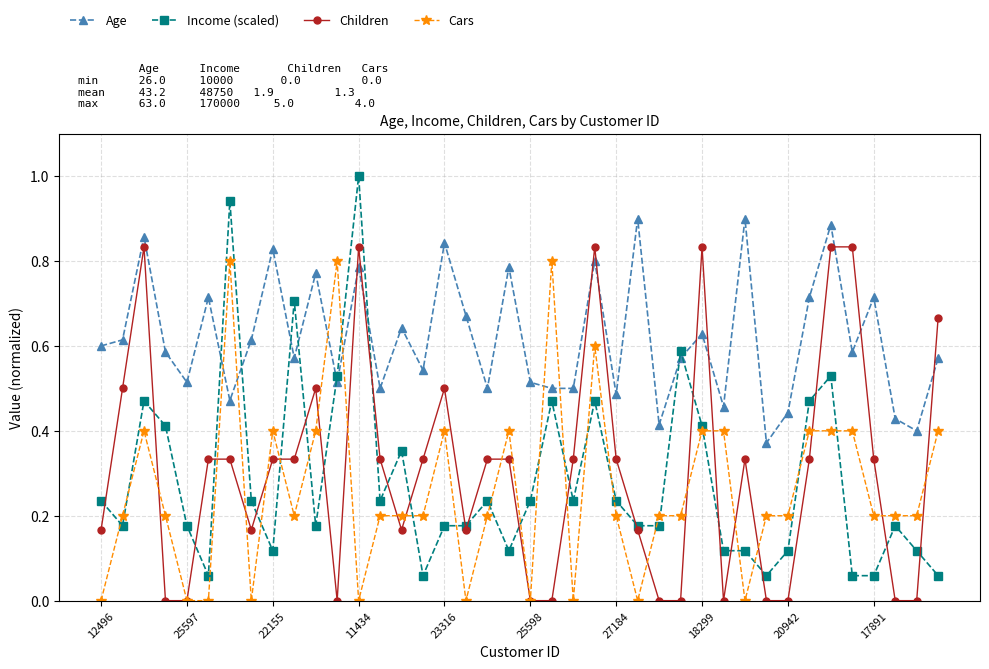

After their last crossing, which series has the higher values: Cars or Age?

Age